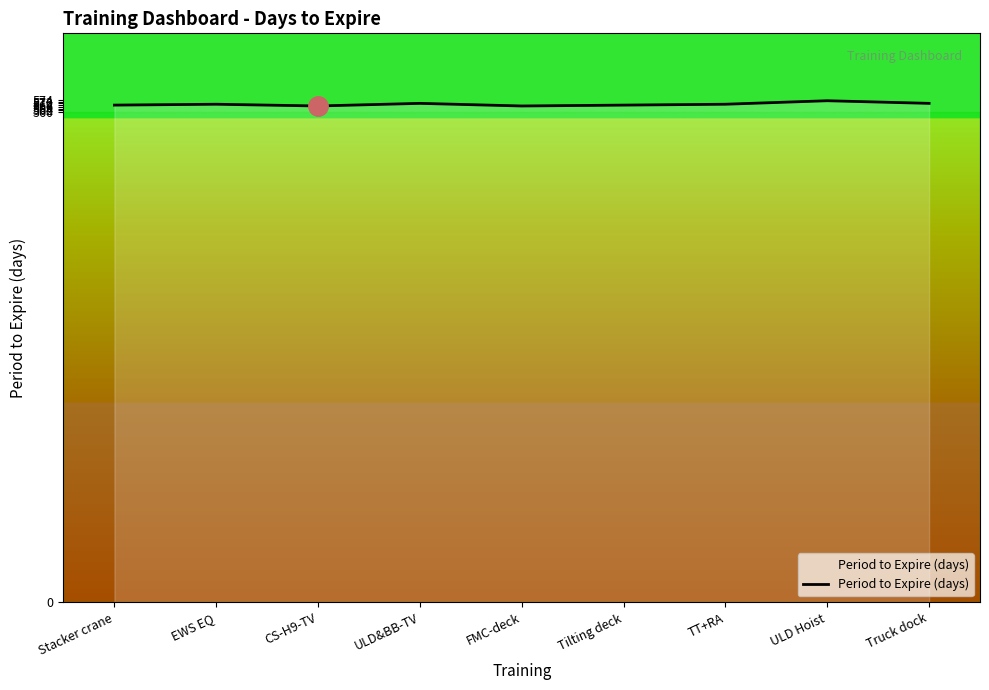

What is the ratio of the value at Tilting deck to the value at TT+RA?

1.0